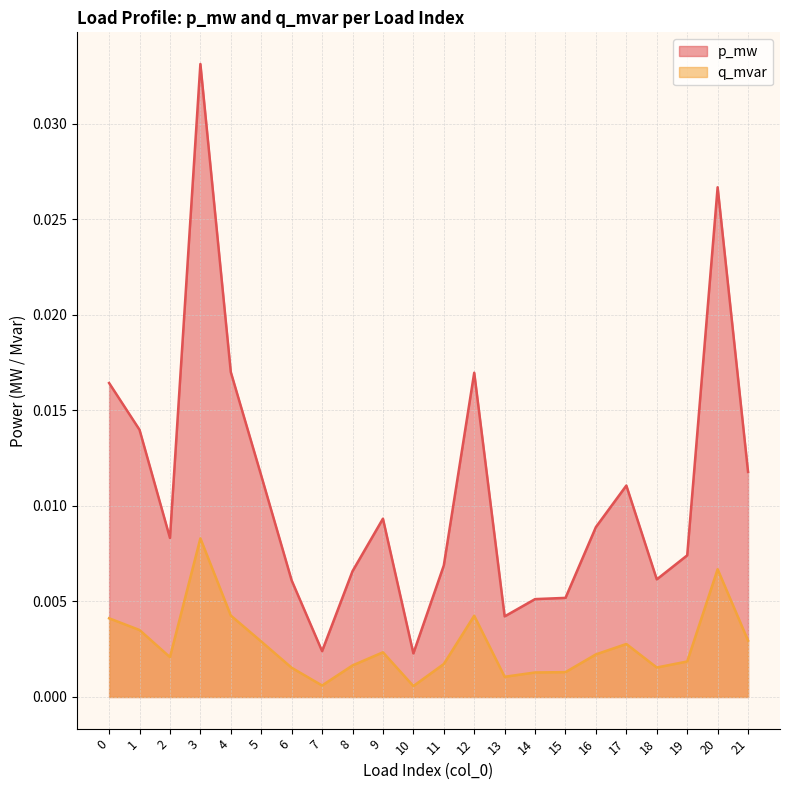

Where is the first local minimum for p_mw?

2